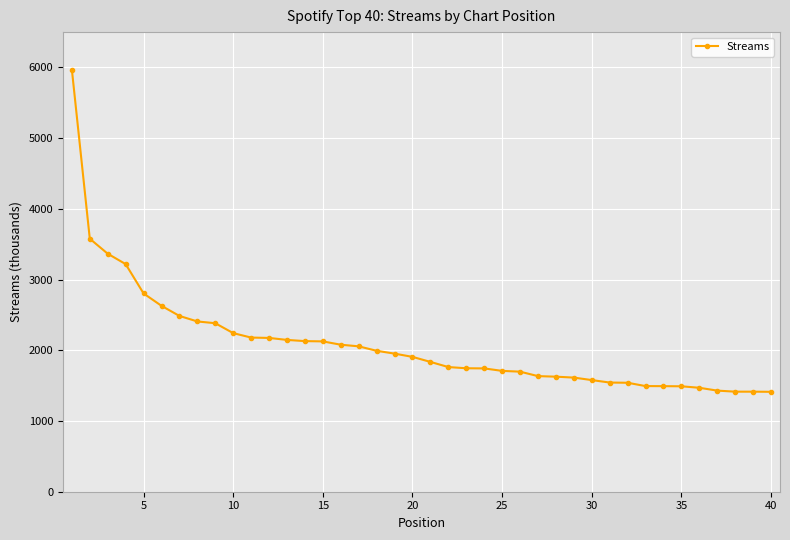

What is the value of the 14th point from the left?

2130